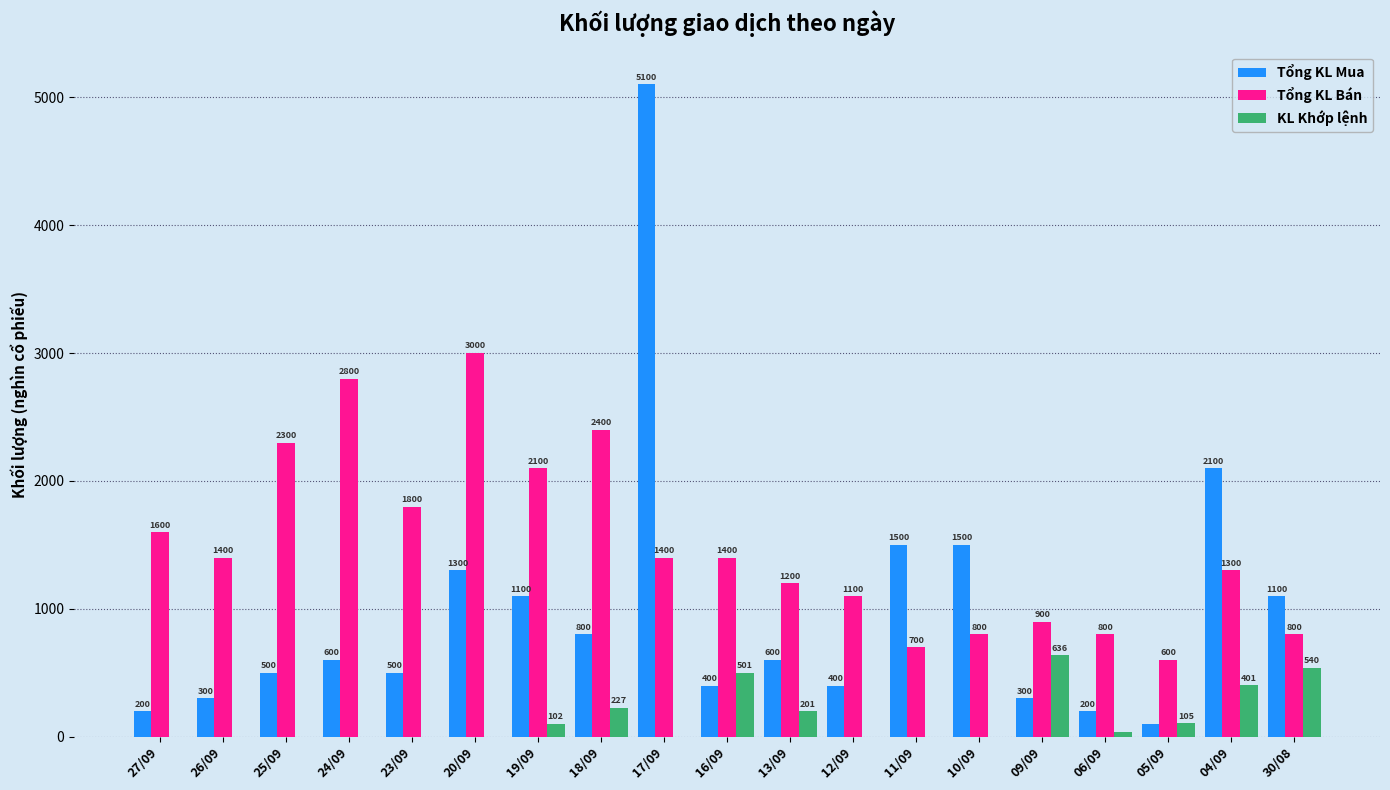

Between 16/09 and 10/09, which series saw the biggest shift?

Tổng KL Mua